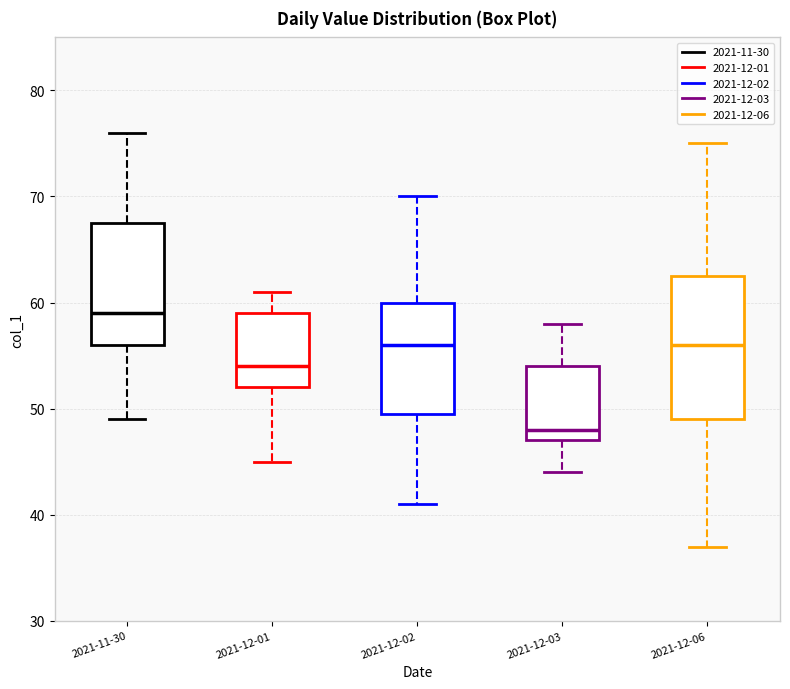

Comparing the boxes themselves (not the whiskers), which one is the tallest?

2021-12-06